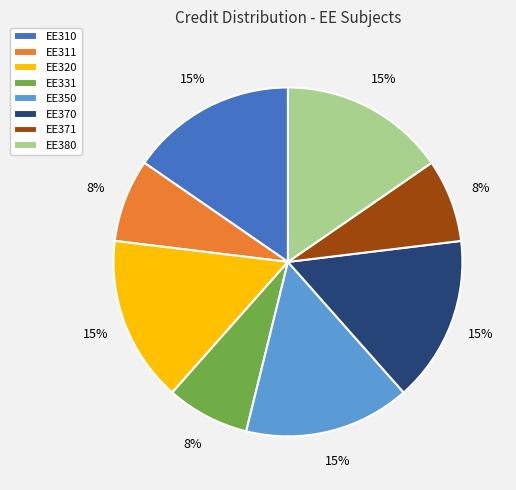

What is the ratio of the value at EE370 to the value at EE320?

1.0